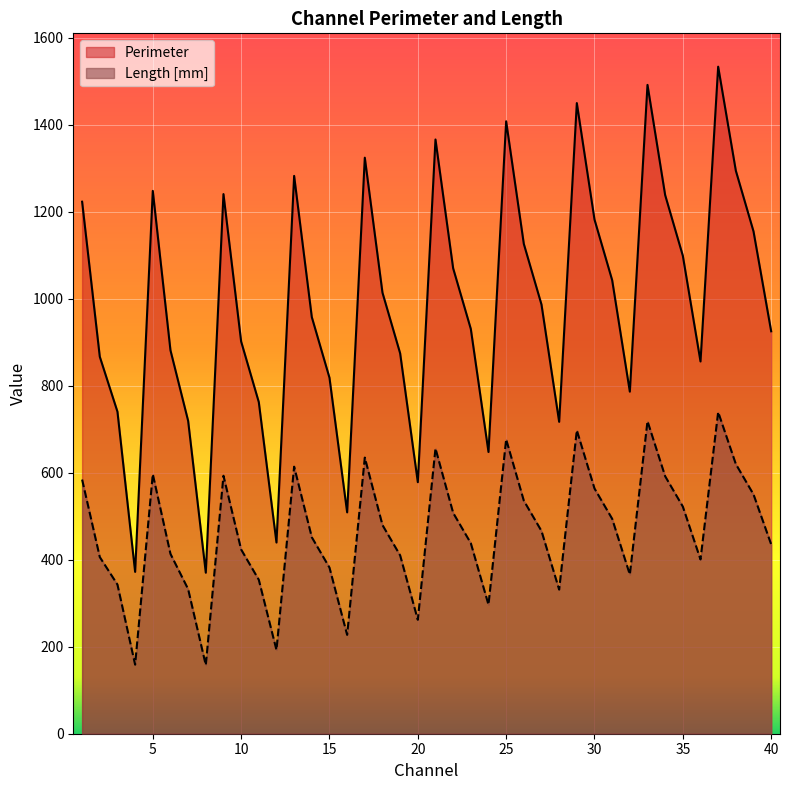

What is the difference between the second highest and second lowest values in the Length [mm] series?

560.0